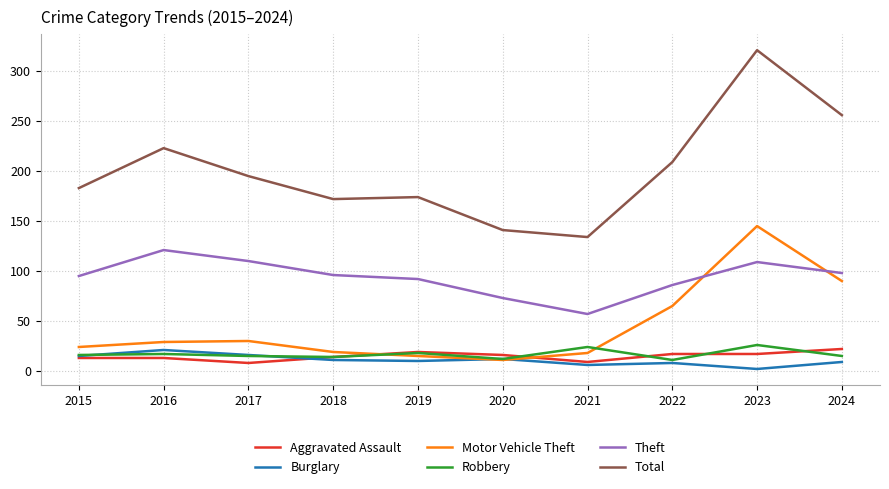

Which category has the highest value across all series?

2023